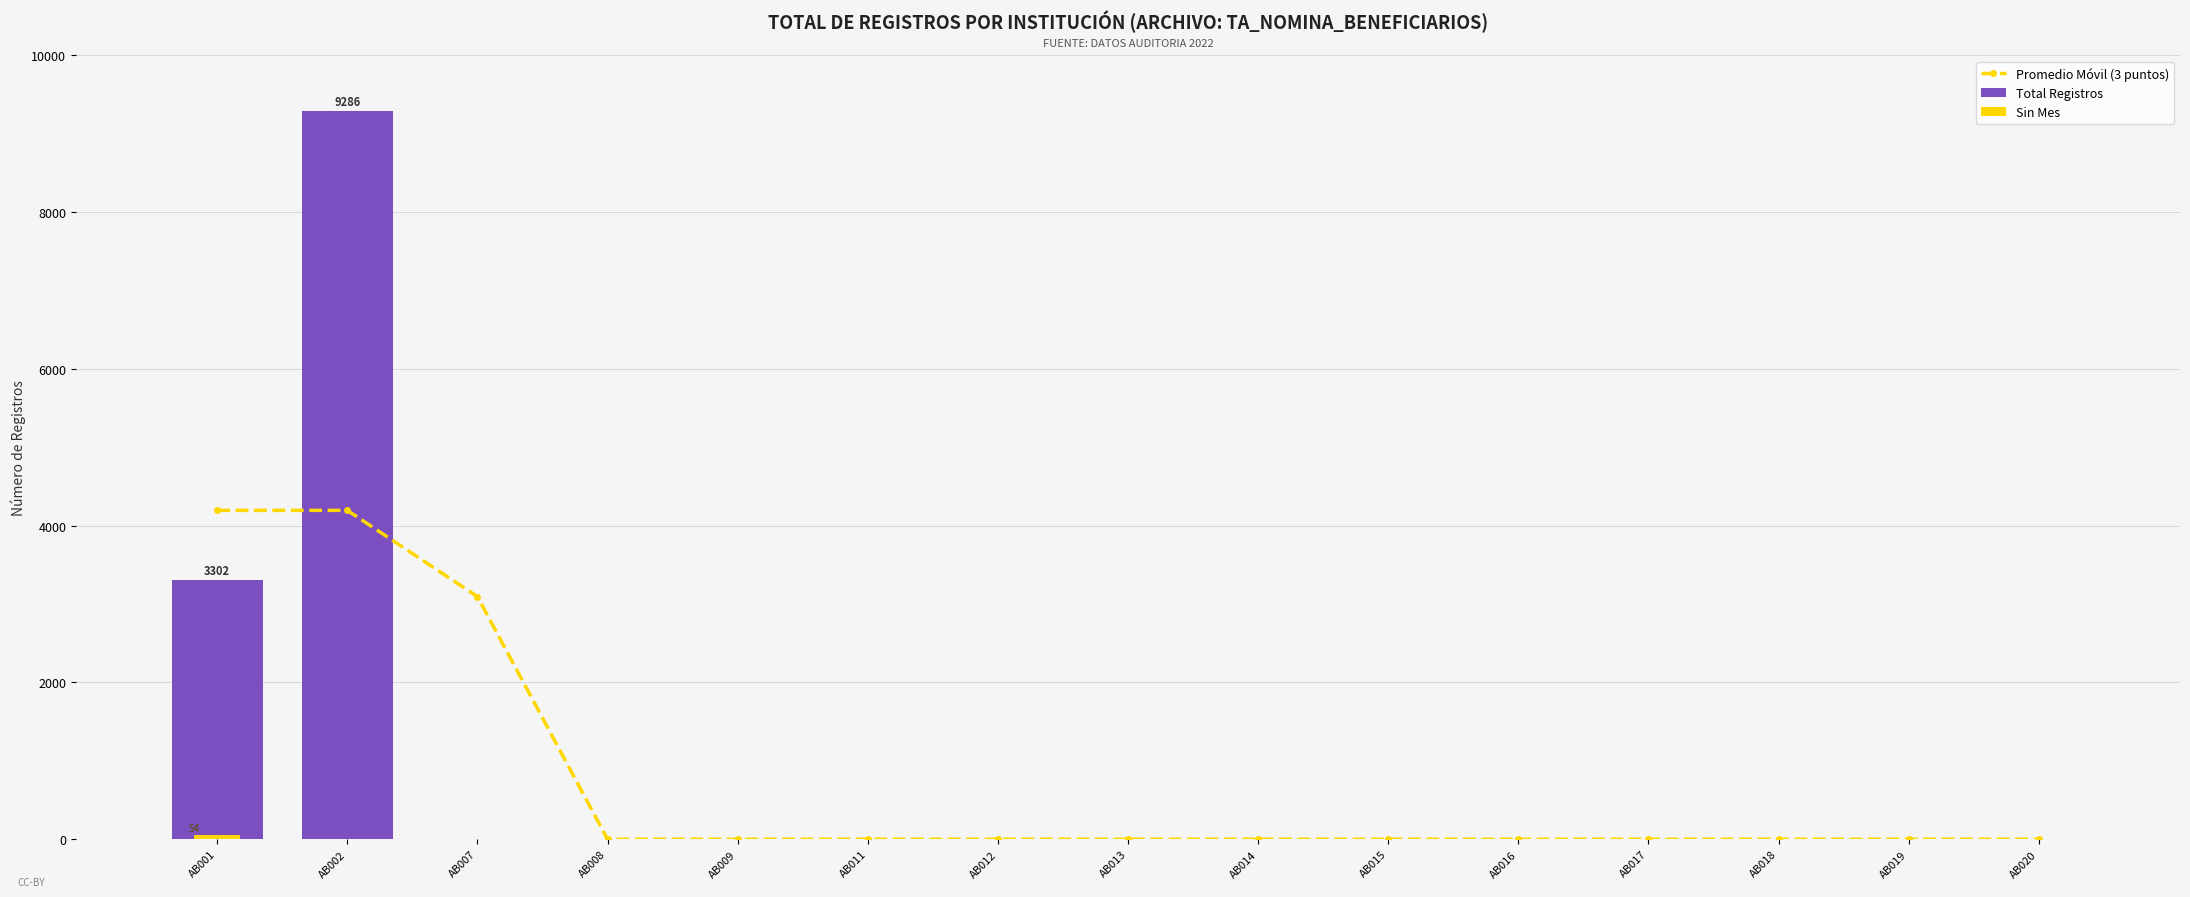

What is the difference between the Sin Mes values at AB001 and AB002?

54.0